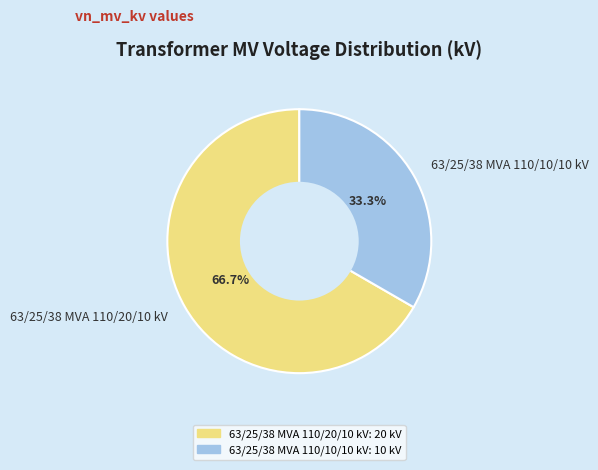

What is the majority slice?

63/25/38 MVA 110/20/10 kV